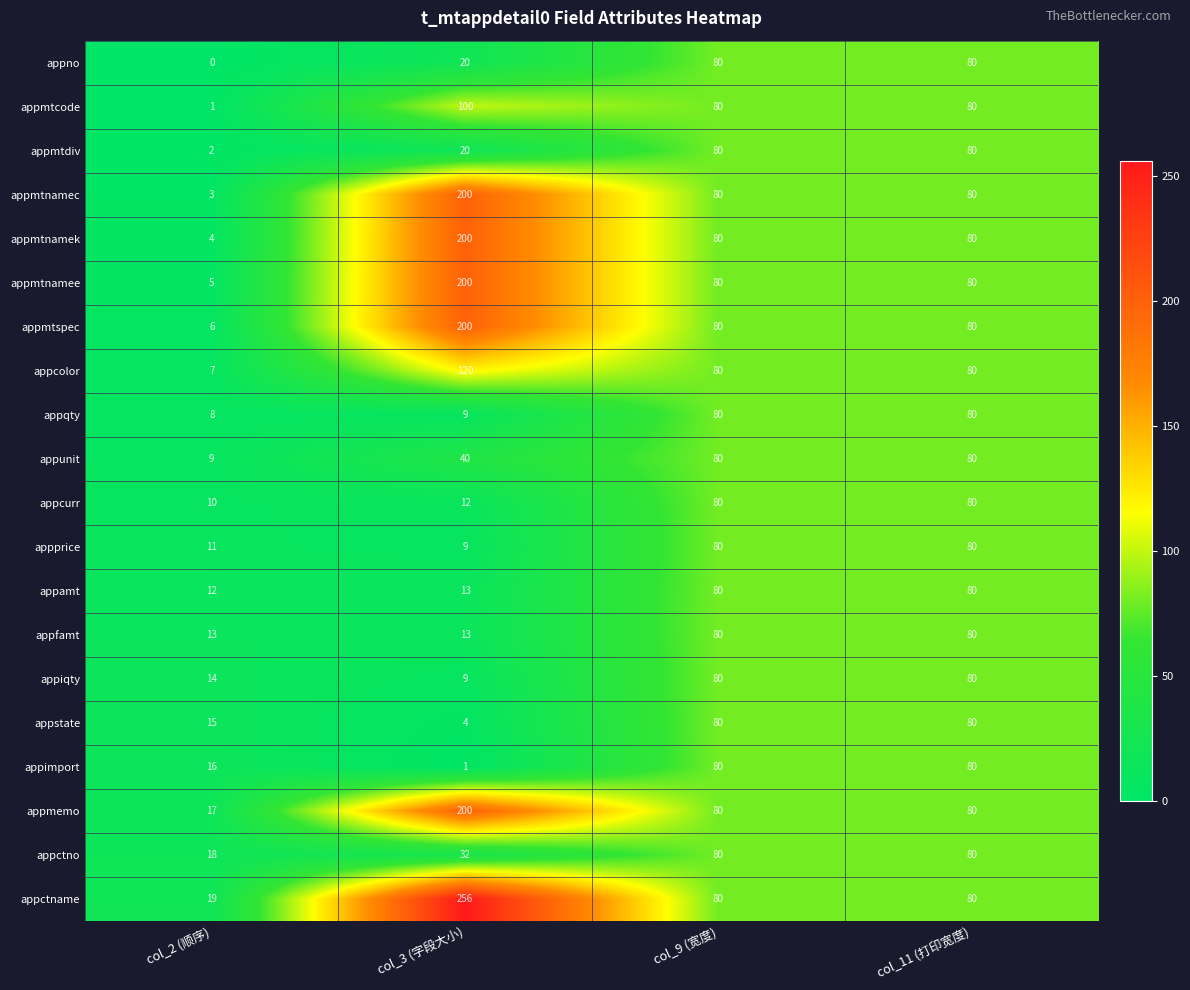

What is the total value across all series at col_3 (字段大小)?

1658